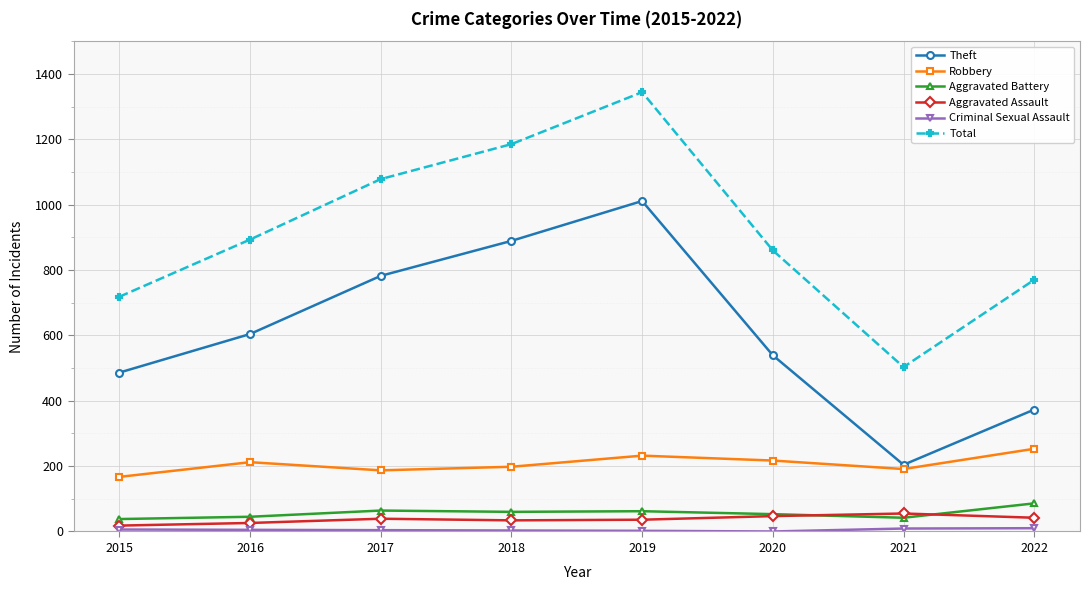

What is the highest value of the Aggravated Assault series?

55